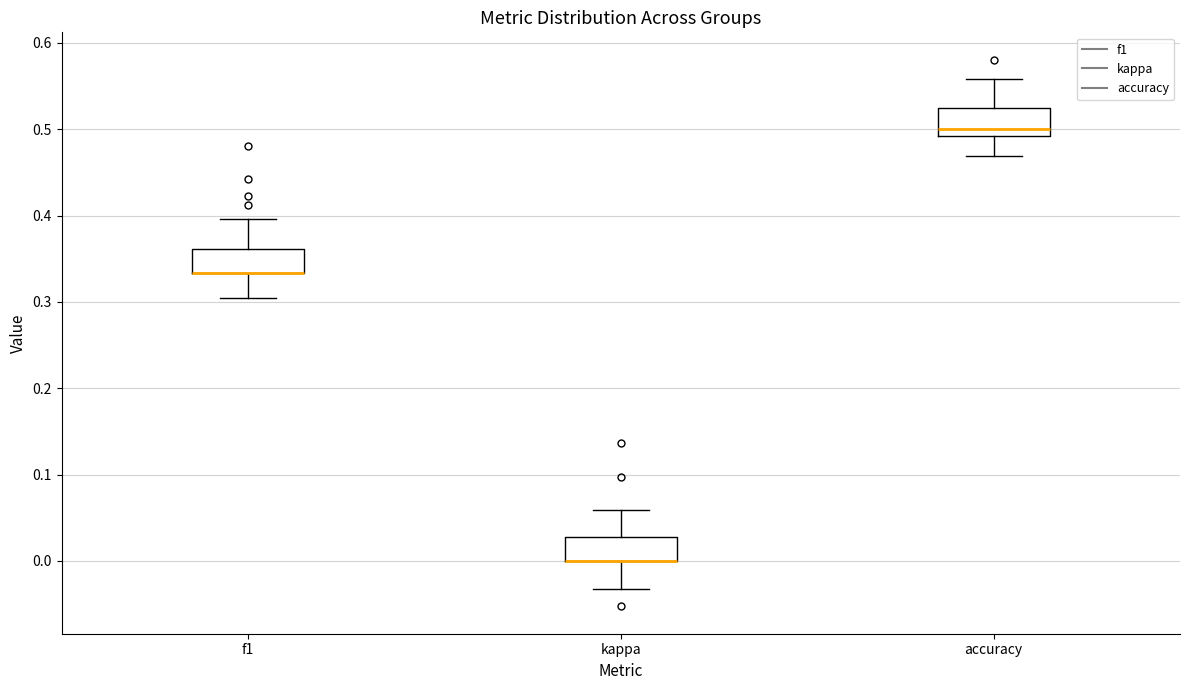

Reading left to right, read every box against the y-axis: the position of its median line, the range the box covers, and the ends of its whiskers. The values are not printed on the chart, so give them approximately, as read against the axis.

f1: median 0.33 (drawn on the box's lower edge), box 0.33 to 0.36, whiskers 0.30 to 0.40
kappa: median 0.00 (drawn on the box's lower edge), box 0.00 to 0.03, whiskers -0.03 to 0.06
accuracy: median 0.50, box 0.49 to 0.53, whiskers 0.47 to 0.56